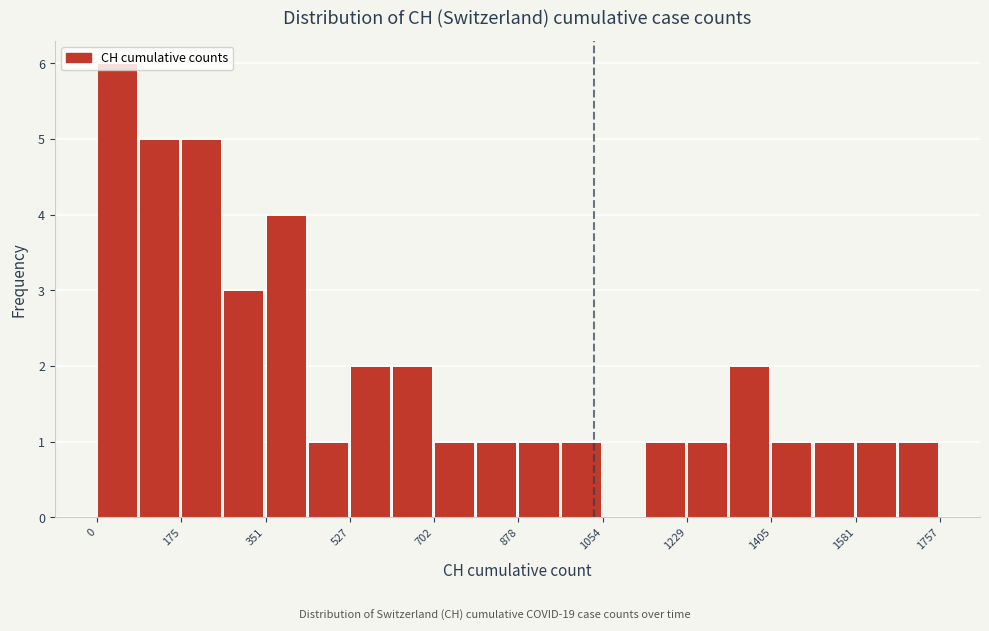

What is the height of the bar covering 1500 to 1580 on the x-axis? Neither the bar edges nor the heights are printed on the chart, so give them approximately, as read against the axes.

1